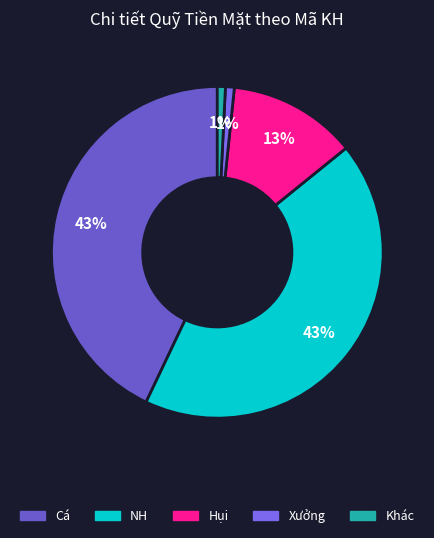

Count the number of slices in the pie.

5